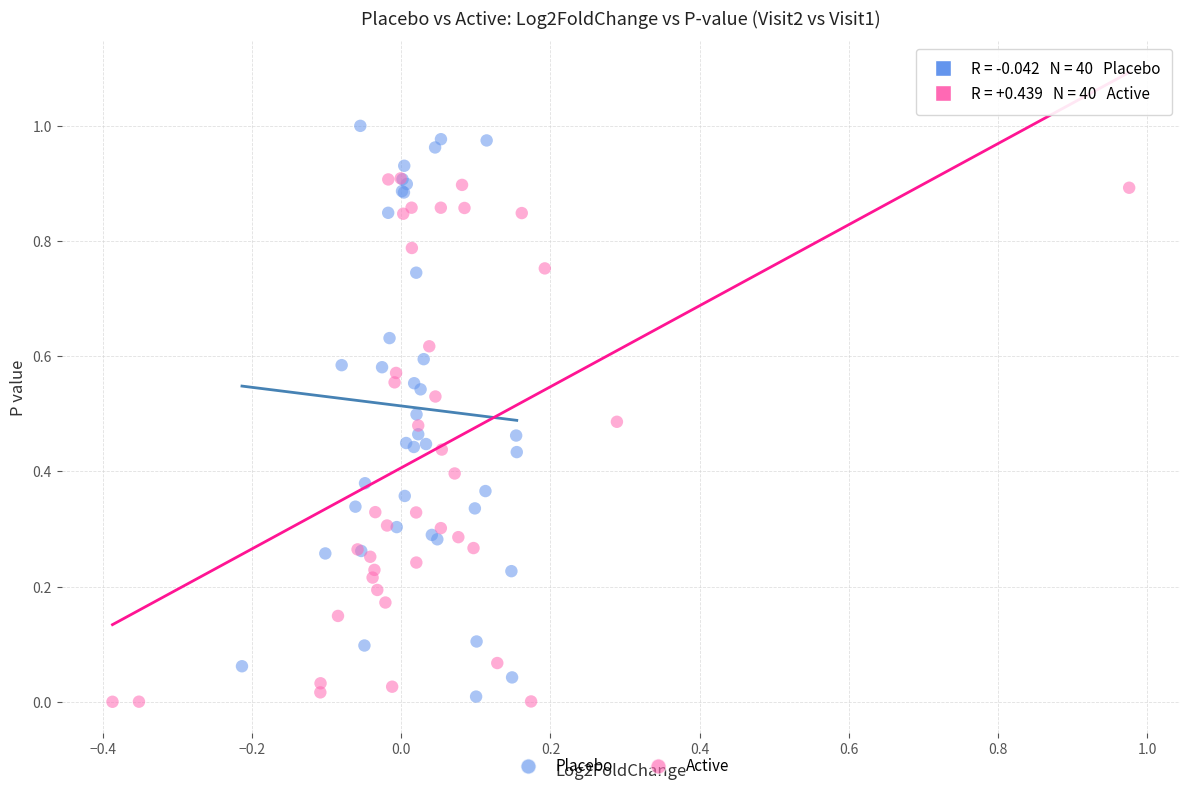

Which series has the widest spread of Y values?

Placebo